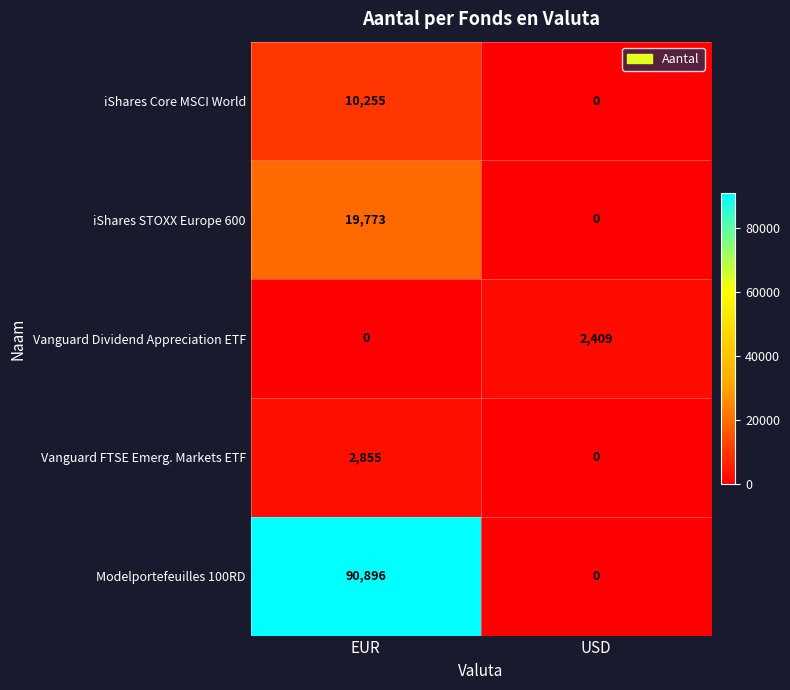

What is the difference between the iShares STOXX Europe 600 values at USD and EUR?

19773